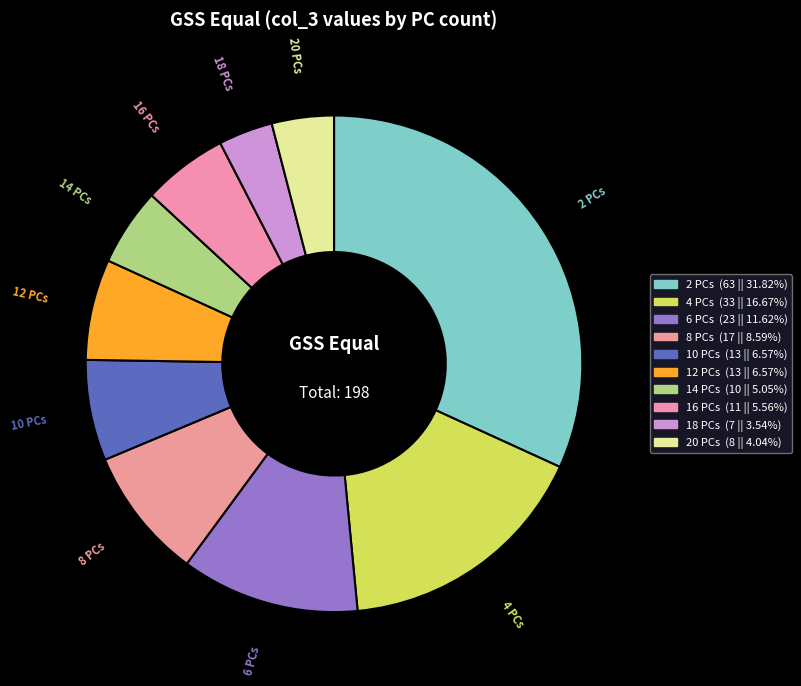

Approximately how many times larger is the value at 14 PCs compared to 6 PCs?

0.4